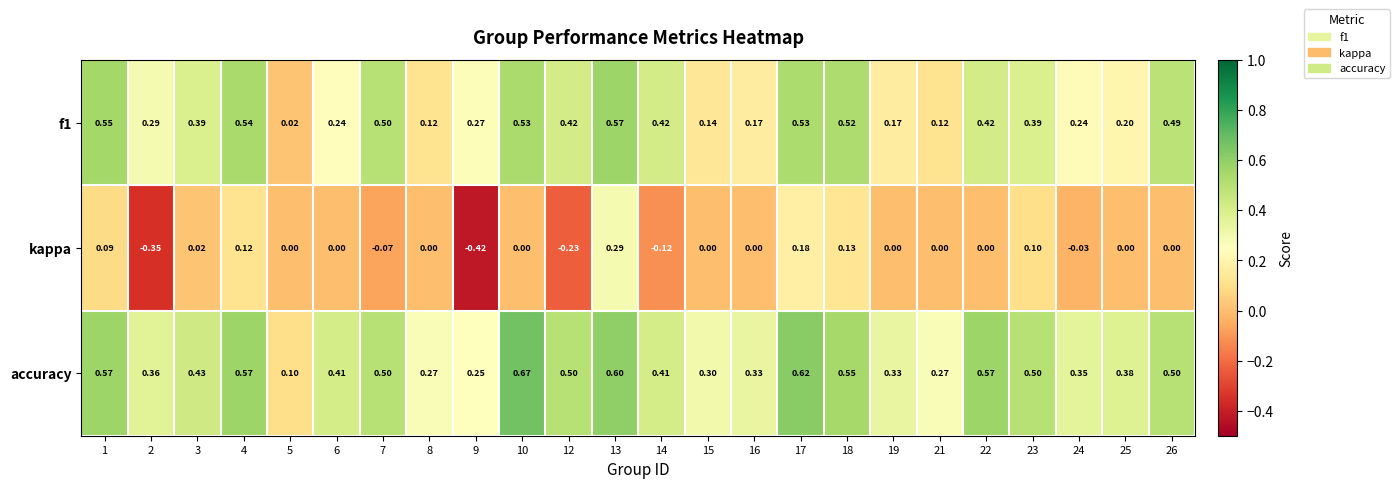

Which series has the largest total across all categories?

accuracy